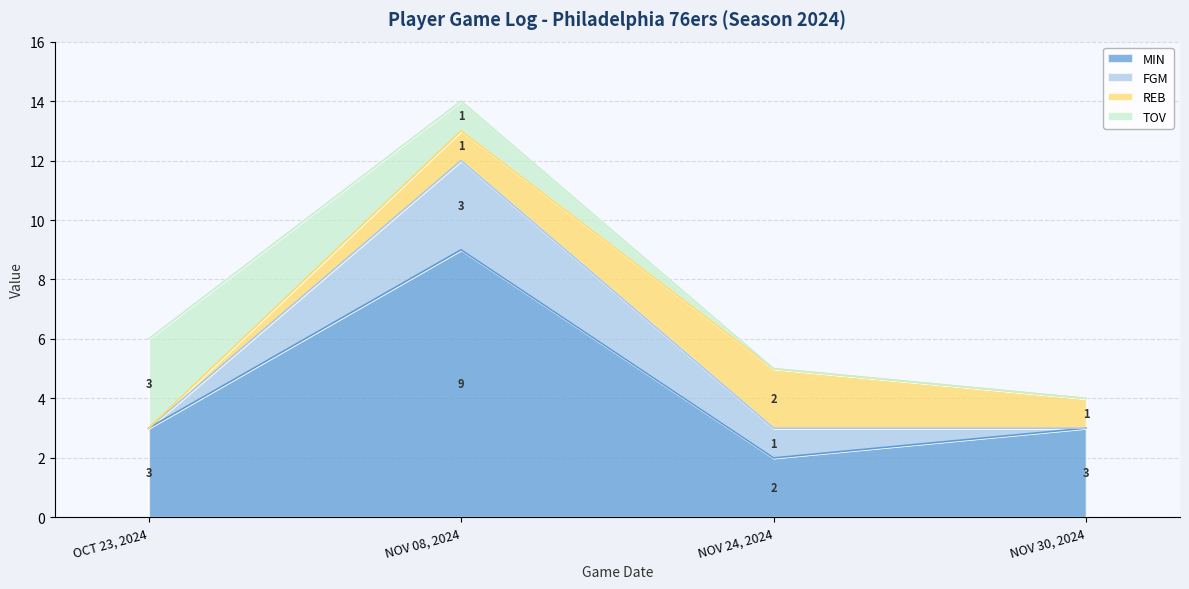

Reading left to right, list all the values displayed in this chart.

MIN: OCT 23, 2024=3	NOV 08, 2024=9	NOV 24, 2024=2	NOV 30, 2024=3
FGM: OCT 23, 2024=0	NOV 08, 2024=3	NOV 24, 2024=1	NOV 30, 2024=0
REB: OCT 23, 2024=0	NOV 08, 2024=1	NOV 24, 2024=2	NOV 30, 2024=1
TOV: OCT 23, 2024=3	NOV 08, 2024=1	NOV 24, 2024=0	NOV 30, 2024=0